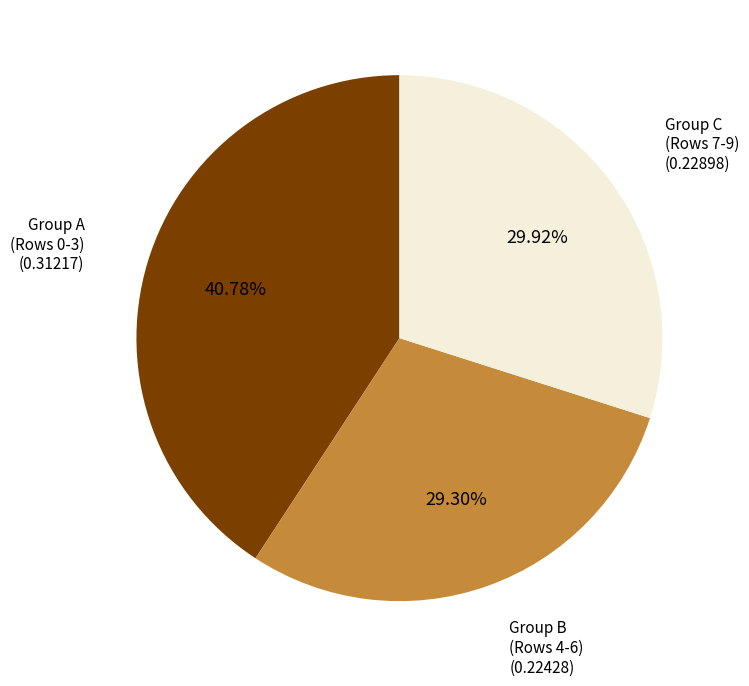

Is there a majority slice in this chart?

No